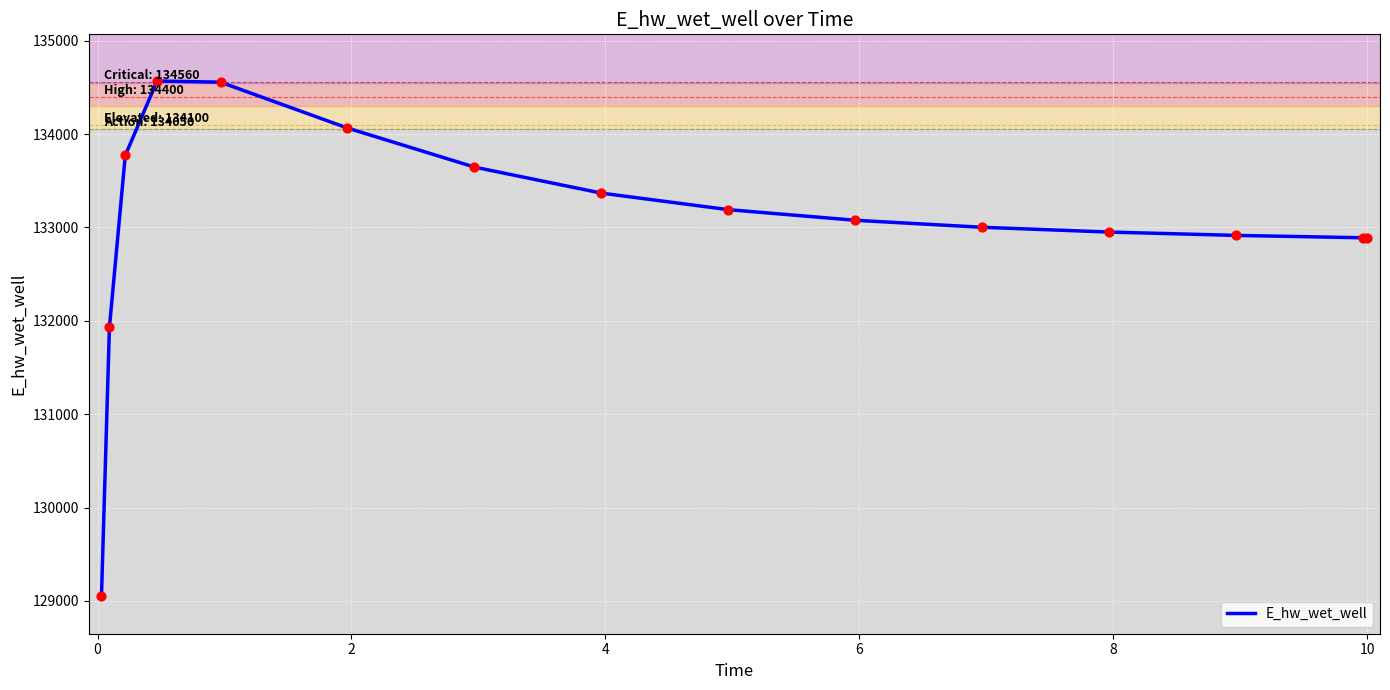

What is the greatest value displayed?

134569.2